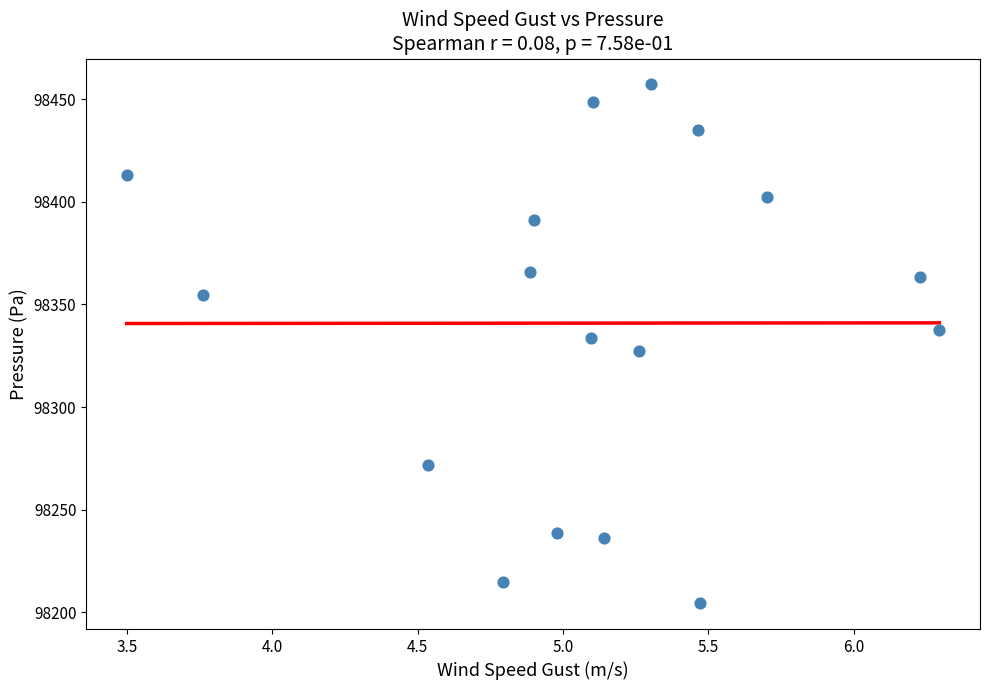

What is the range of X values (max minus min)?

2.8